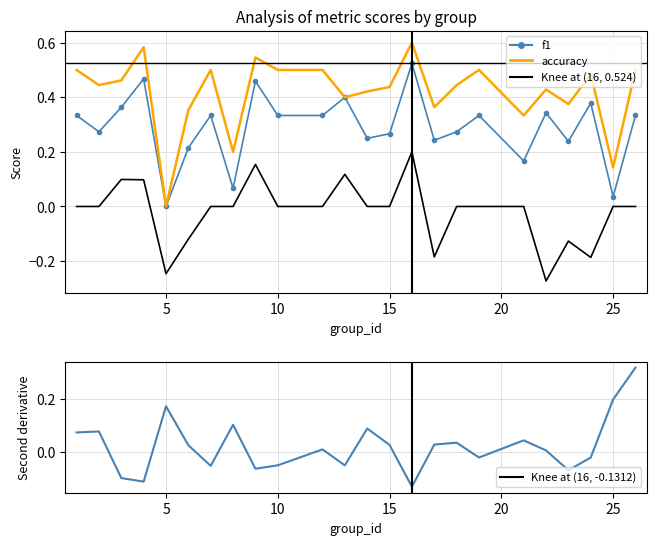

Does the chart have visible grid lines?

Yes